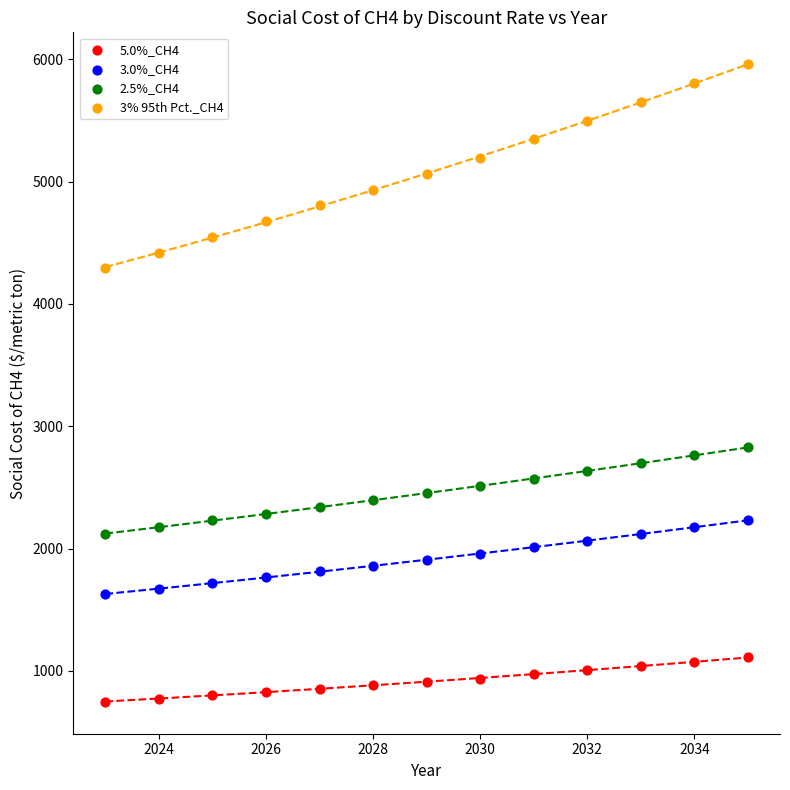

Which series reaches the maximum Y coordinate?

3% 95th Pct._CH4